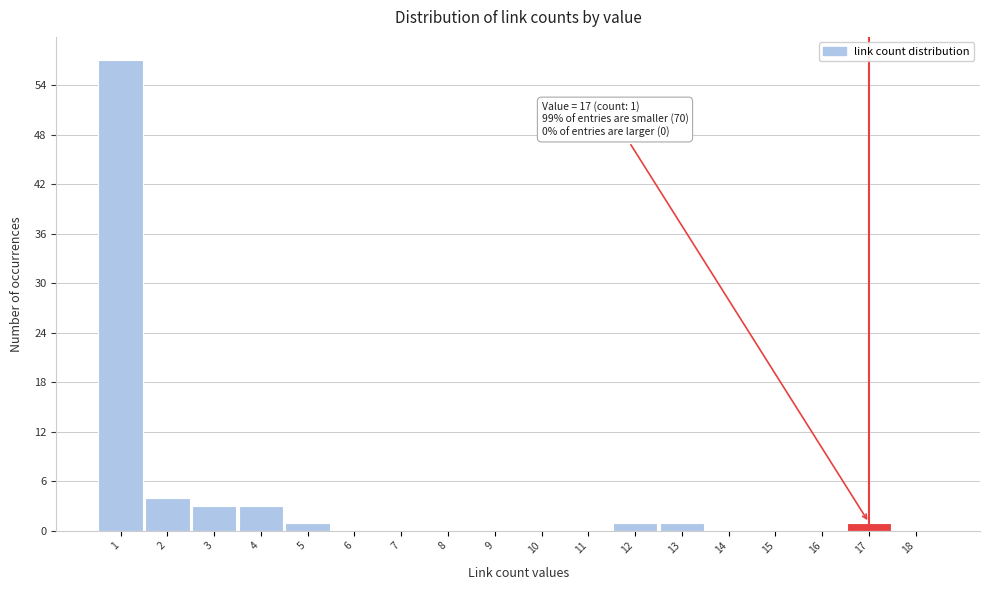

Over which range of the x-axis is the bar tallest?

0.5 to 1.5